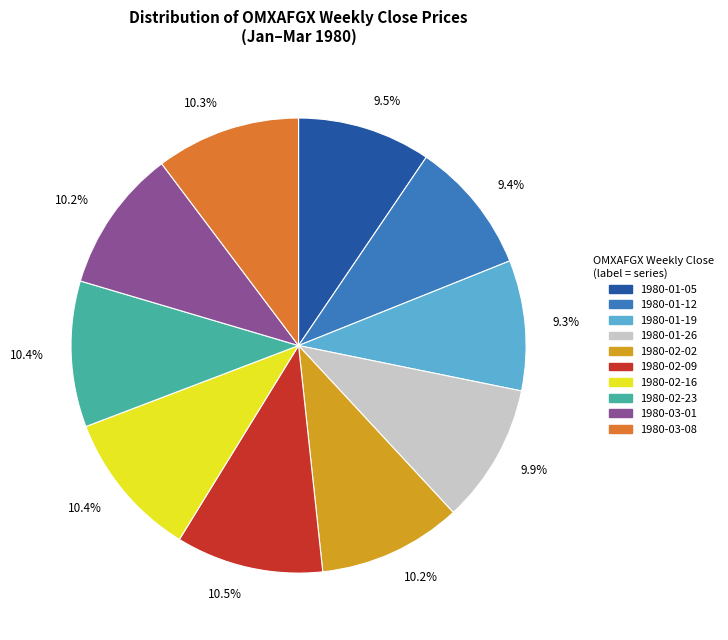

Count the number of slices in the pie.

10